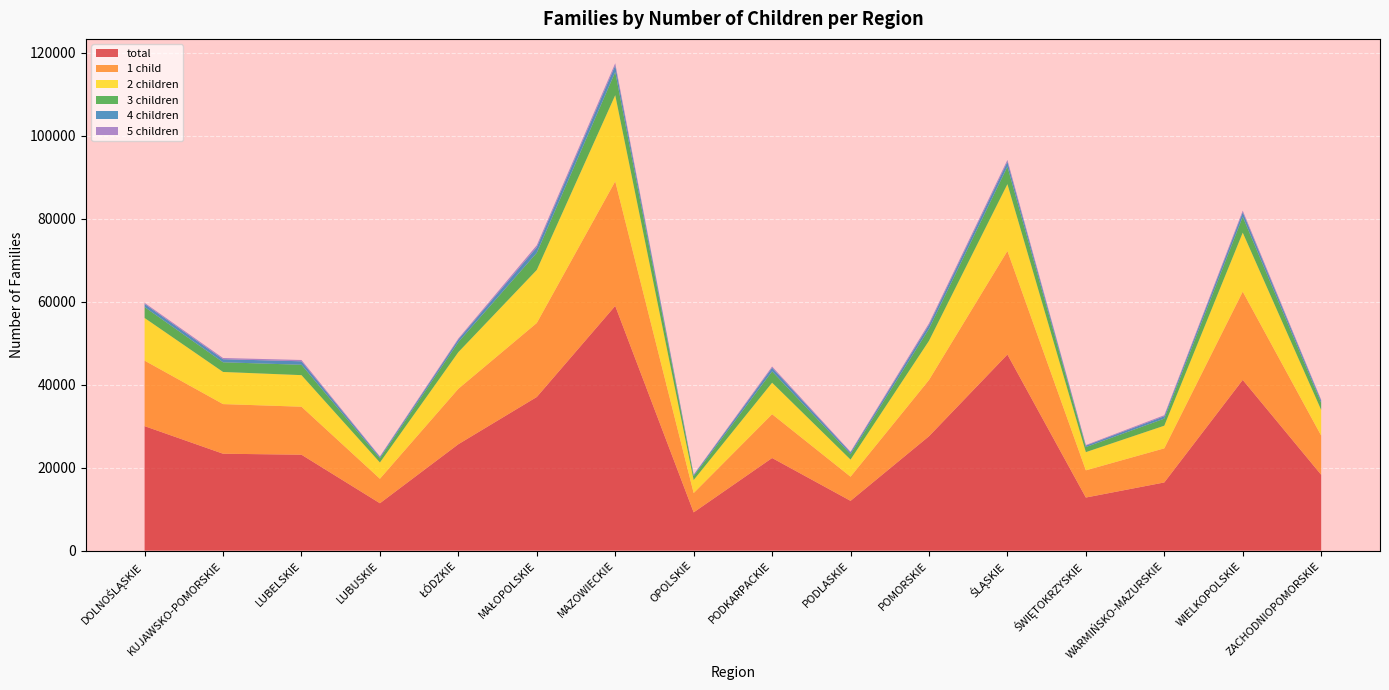

Reading left to right, extract all data points from this chart.

total: 29995	23349	23109	11414	25639	37018	58963	9215	22314	11994	27556	47247	12790	16428	41133	18273
1 child: 15780	11956	11565	5902	13352	17827	30015	4656	10557	5814	13555	24952	6557	8214	21268	9449
2 children: 10280	7744	7608	3915	8832	12788	20759	3137	7586	4126	9443	16099	4384	5459	14212	6179
3 children: 2626	2330	2497	1006	2414	4129	5576	948	2731	1305	2874	4208	1210	1703	3815	1682
4 children: 755	742	840	331	646	1326	1567	277	869	425	940	1167	357	573	1100	537
5 children: 259	289	313	139	231	490	546	92	304	158	398	460	140	249	392	210